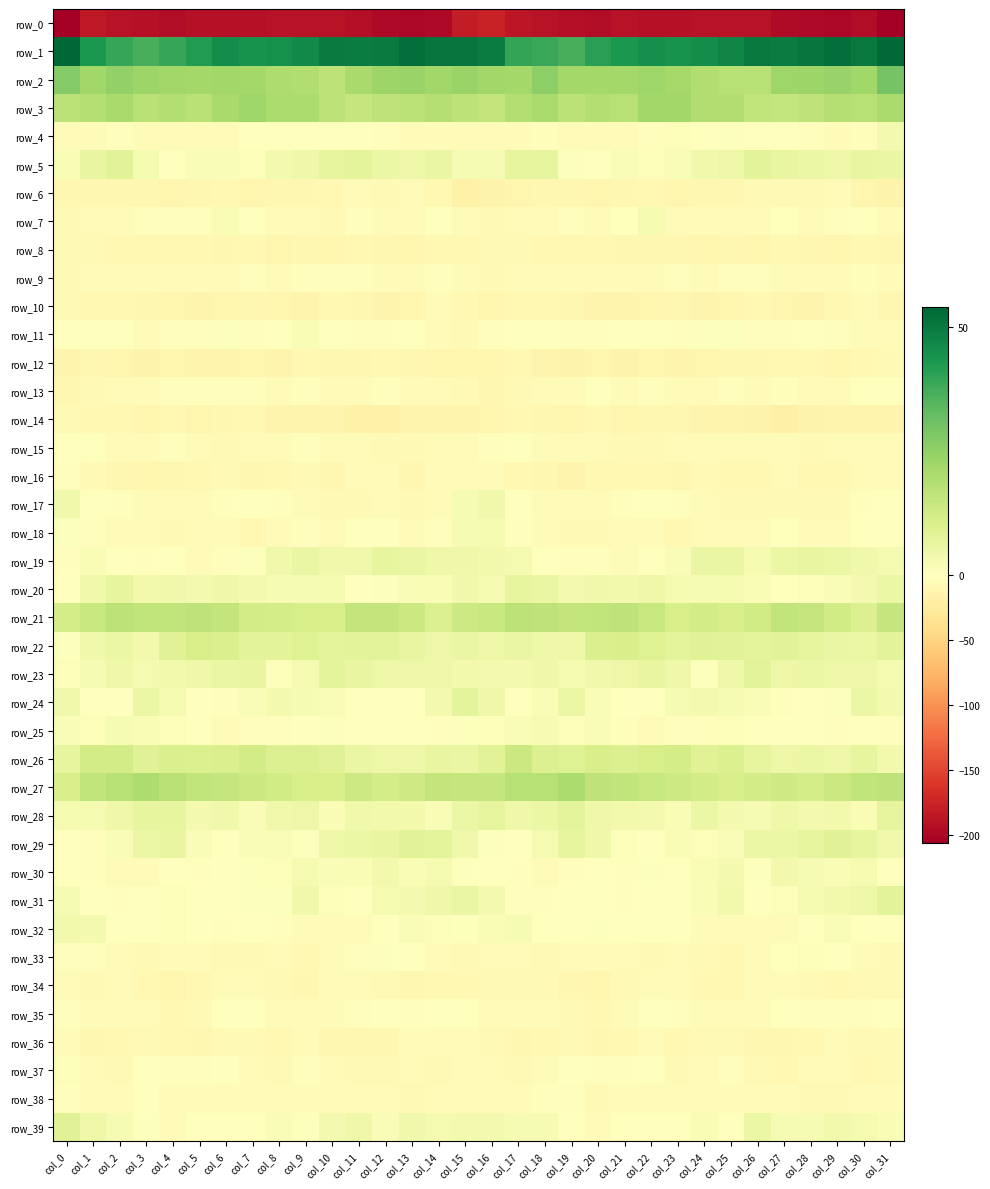

True or false: row_32 has a value of 1.4 at col_13.

True